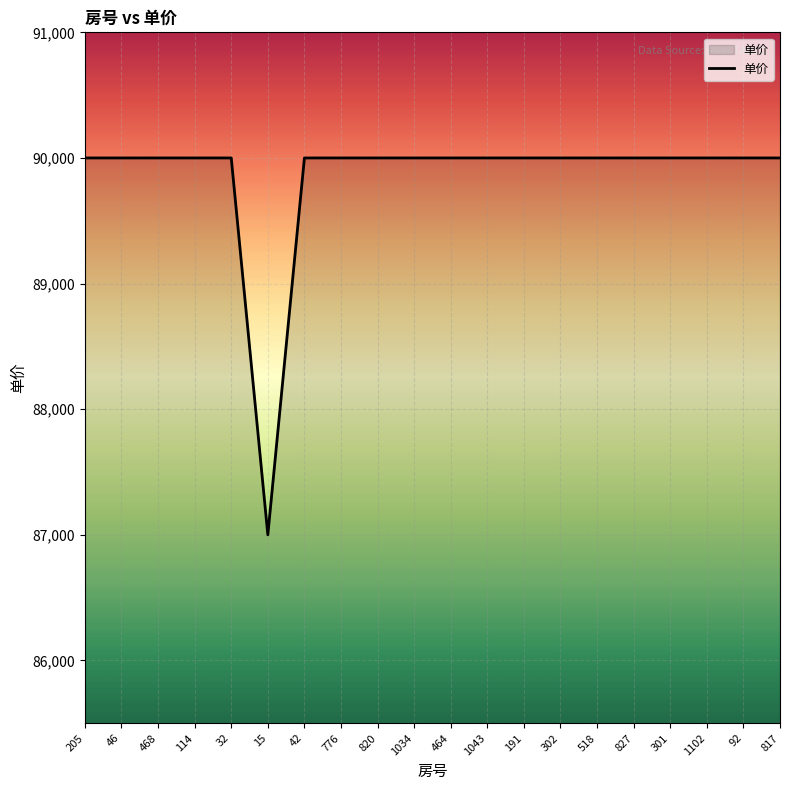

Does the chart have visible grid lines?

Yes